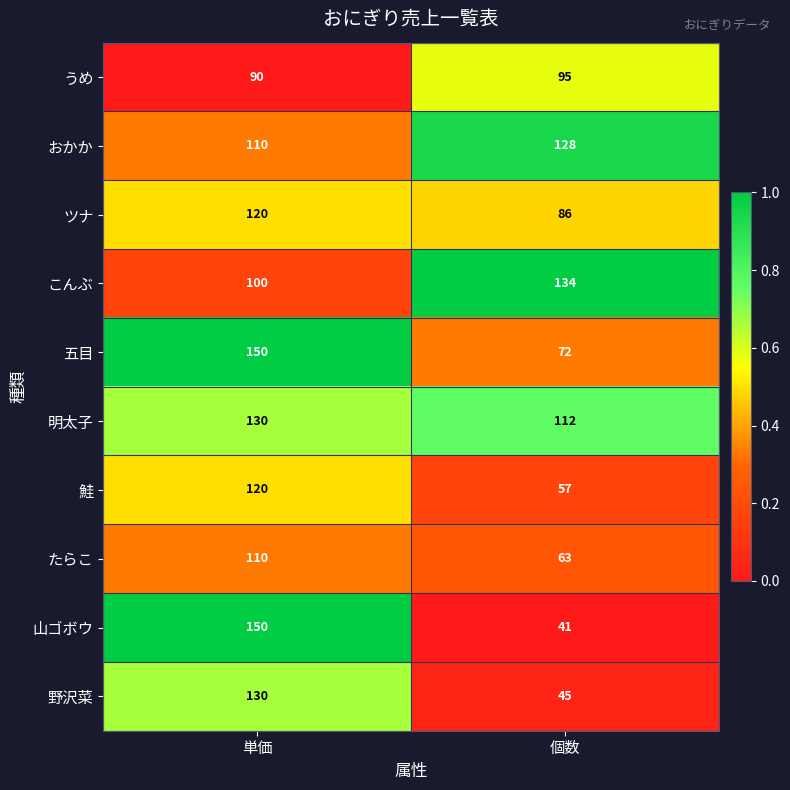

Between 単価 and 個数, which series saw the biggest shift?

山ゴボウ